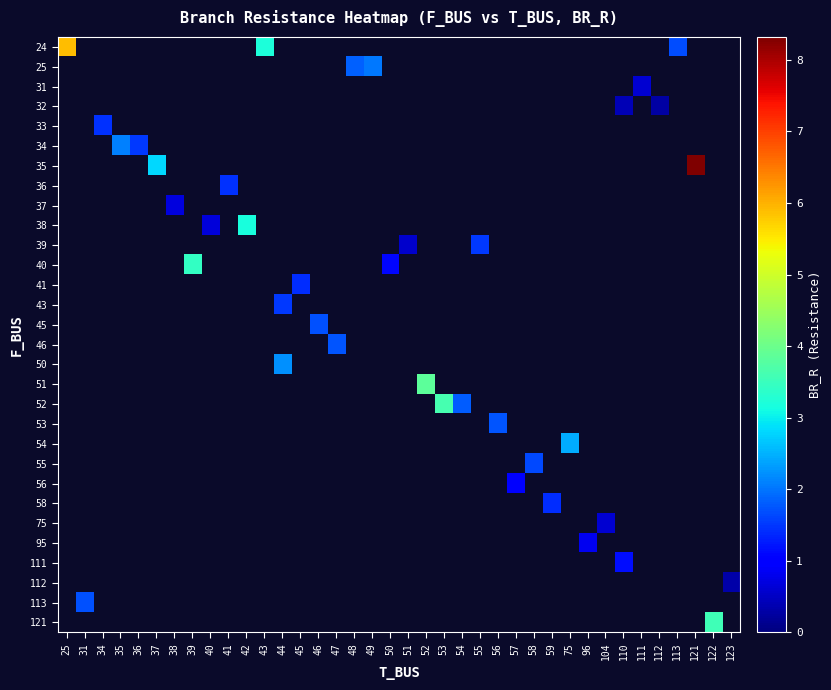

True or false: row_9 has a value of 0.4 at 40.

False